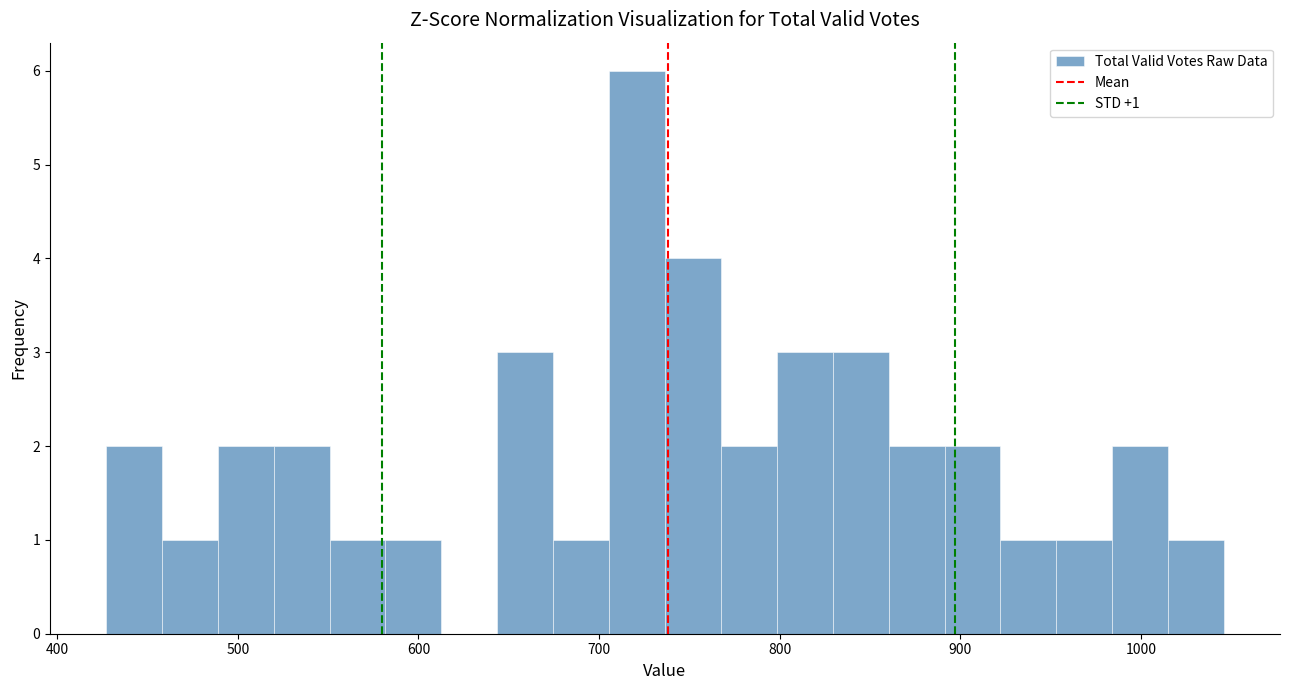

Around what value on the x-axis is the tallest bar? Give the approximate position of its centre, as read against the axis.

720